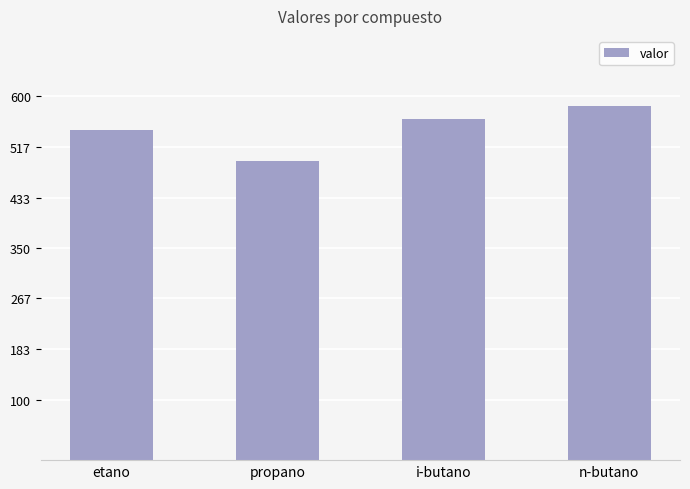

Are the bars horizontal?

No